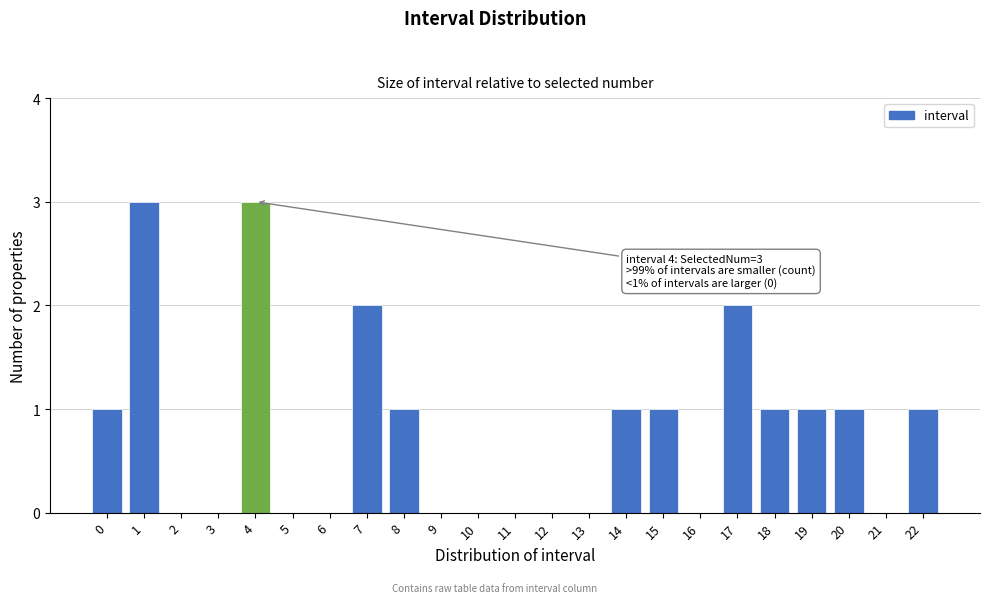

Reading left to right, list all the values displayed in this chart.

0=1	1=3	2=0	3=0	4=3	5=0	6=0	7=2	8=1	9=0	10=0	11=0	12=0	13=0	14=1	15=1	16=0	17=2	18=1	19=1	20=1	21=0	22=1